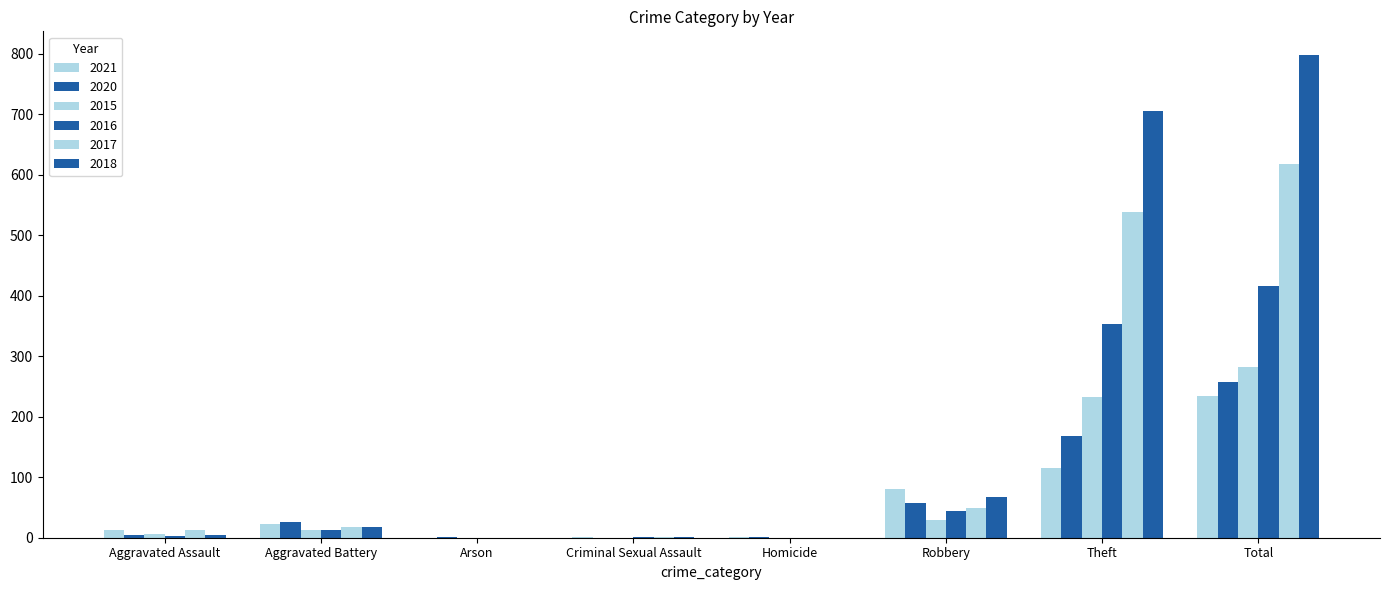

Count the number of categories in the chart.

8